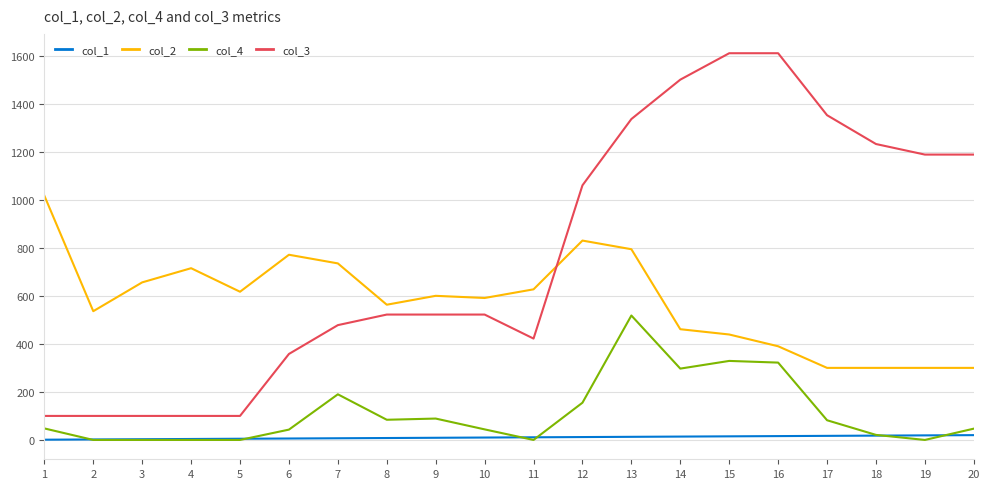

Which series has the largest total across all categories?

col_3